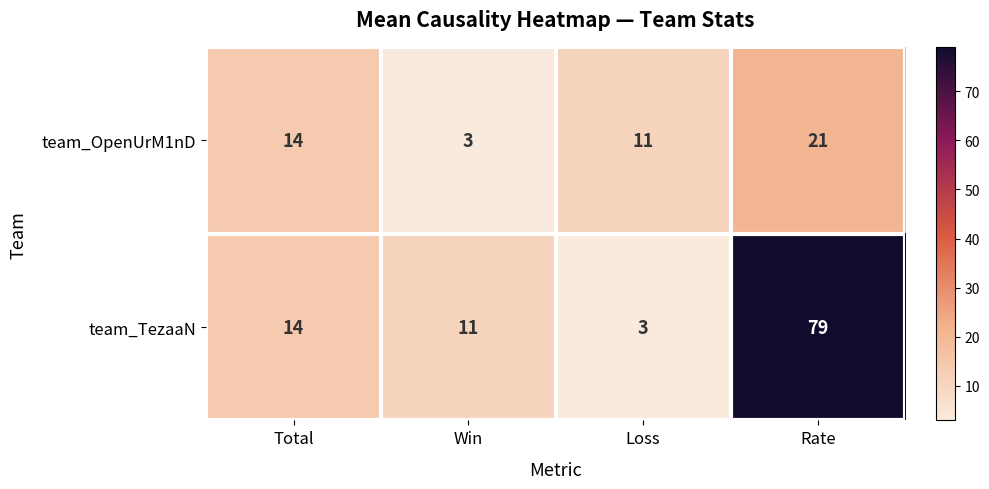

What is the difference between the highest and lowest values at Win?

8